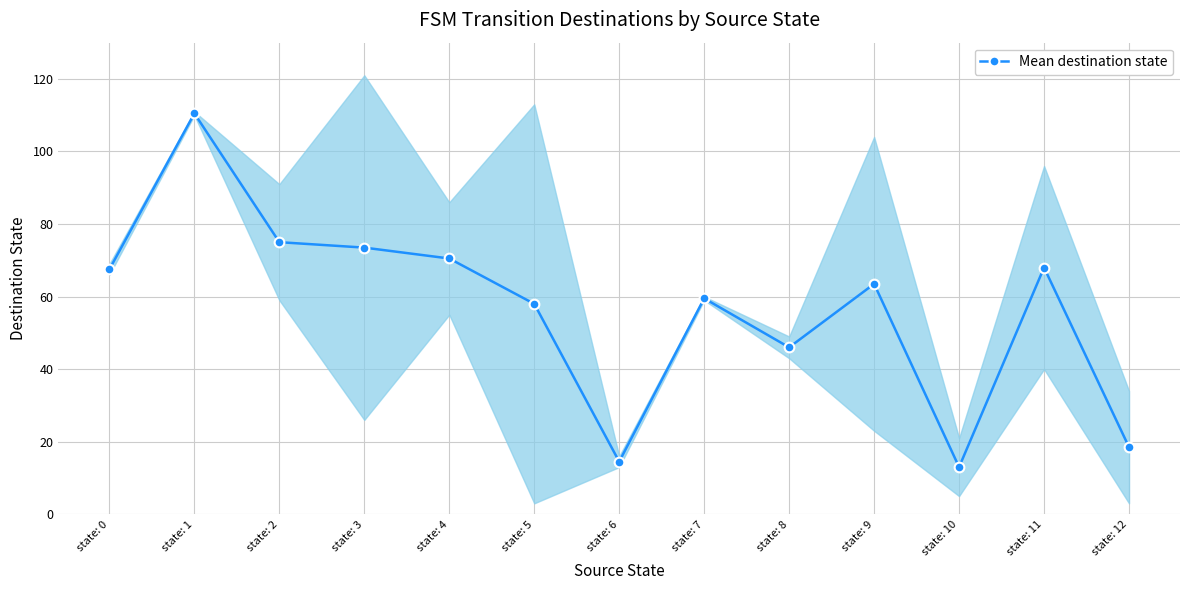

At which category does the data reach its first local peak?

state: 1